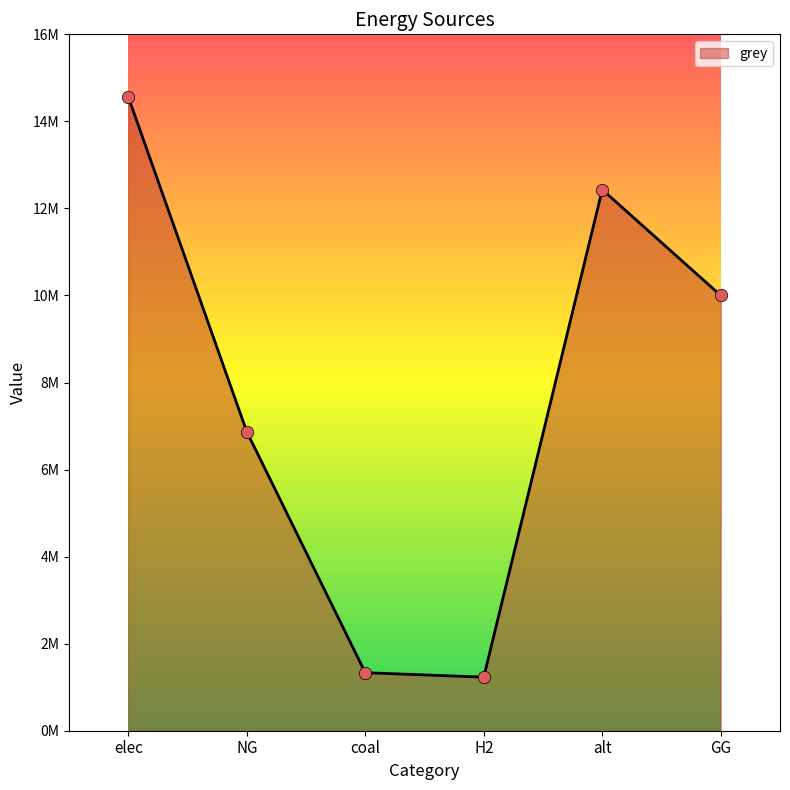

What is the change in value from coal to alt?

+11098639.1